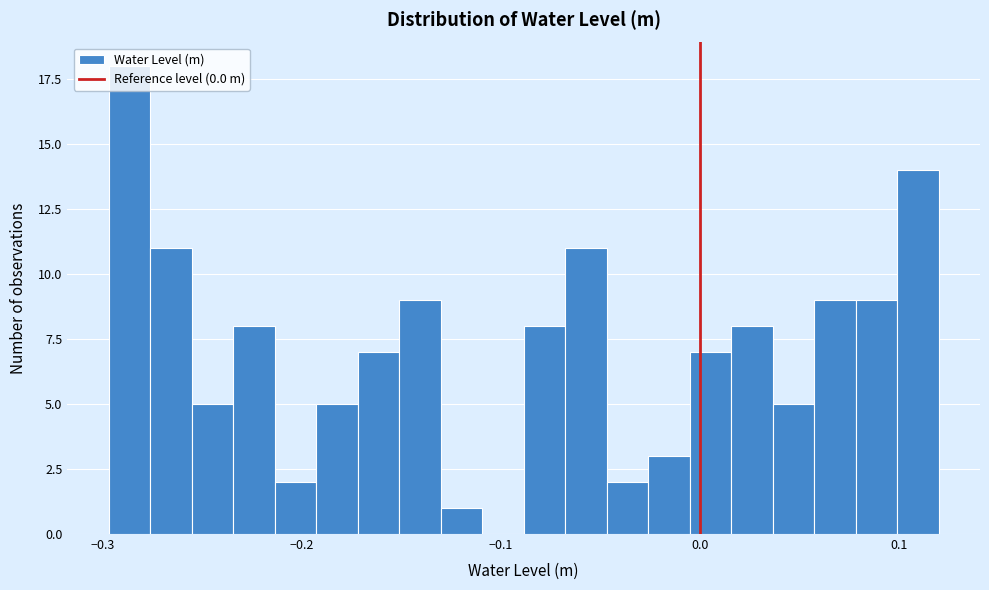

Around what value on the x-axis is the tallest bar? Give the approximate position of its centre, as read against the axis.

-0.29